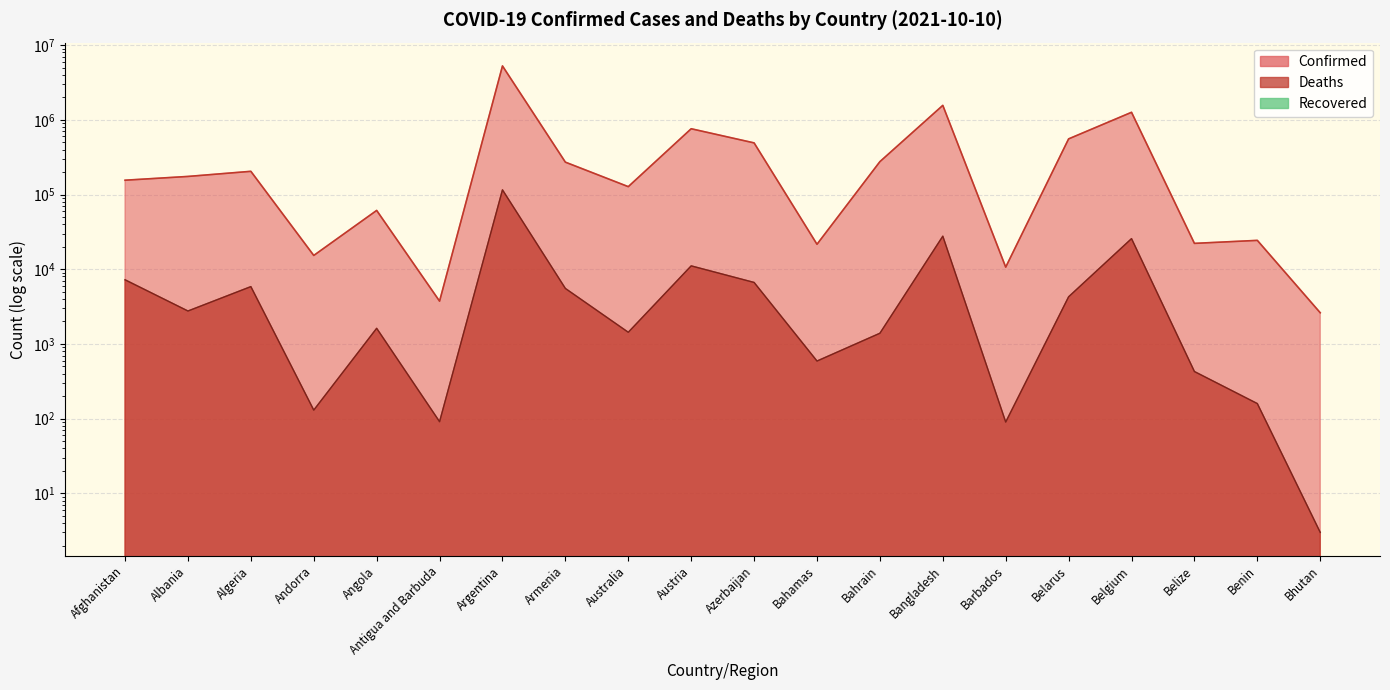

Rank the series by their average value, from lowest to highest.

Deaths, Confirmed